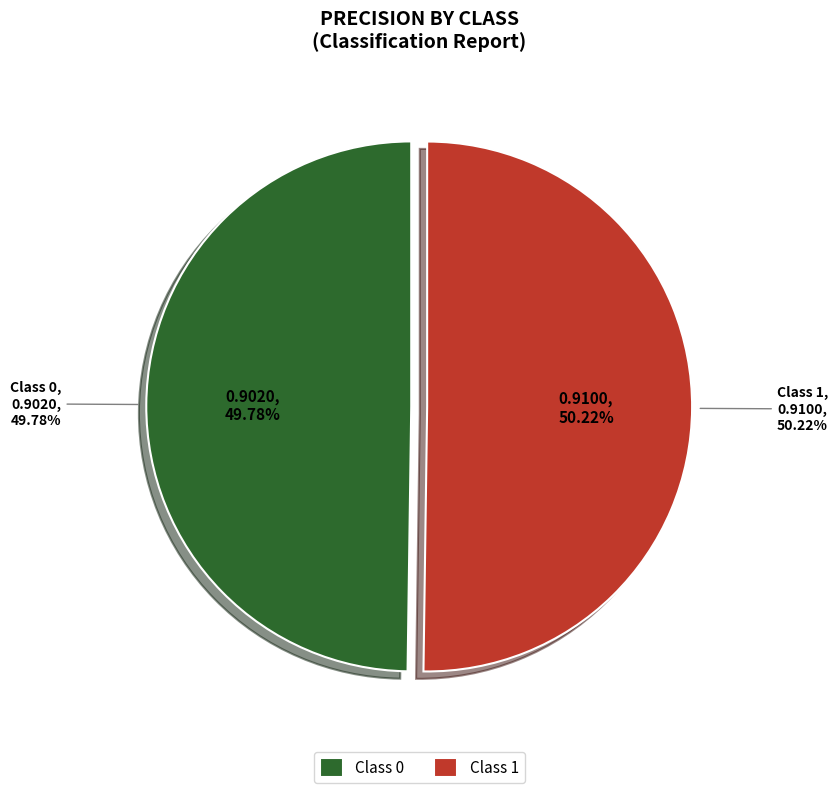

Do 1 and 0 together represent more than half of the pie?

Yes